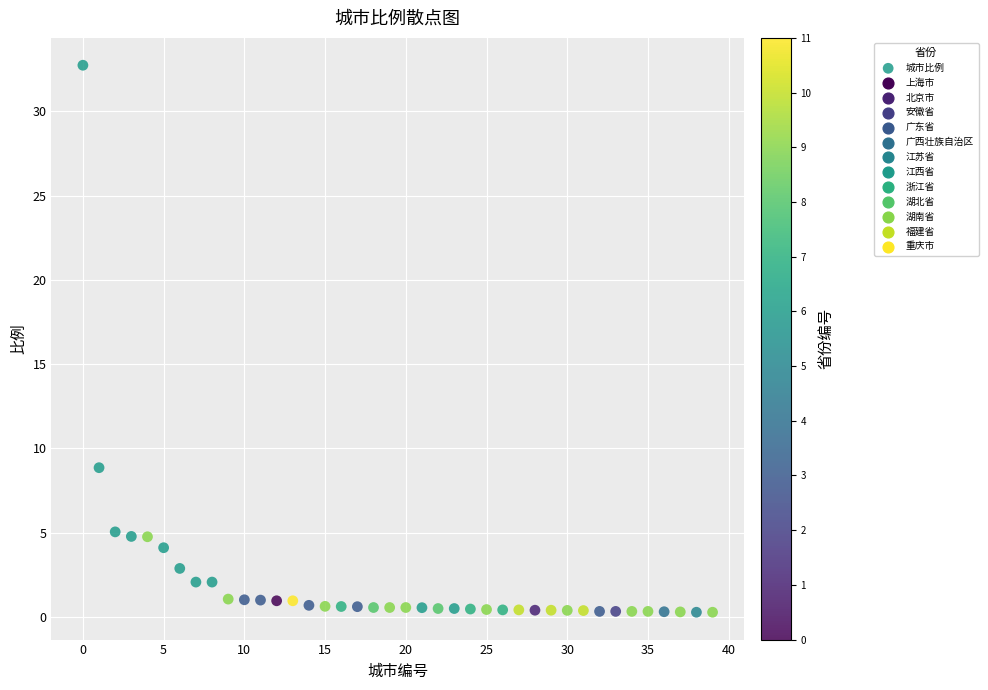

What is the range of Y values (max minus min)?

32.5